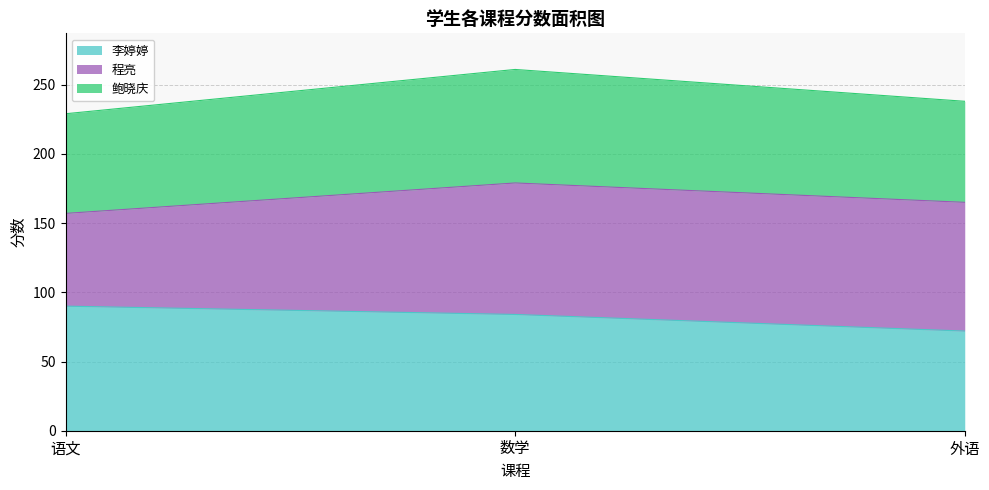

What is the total value across all series at 语文?

229